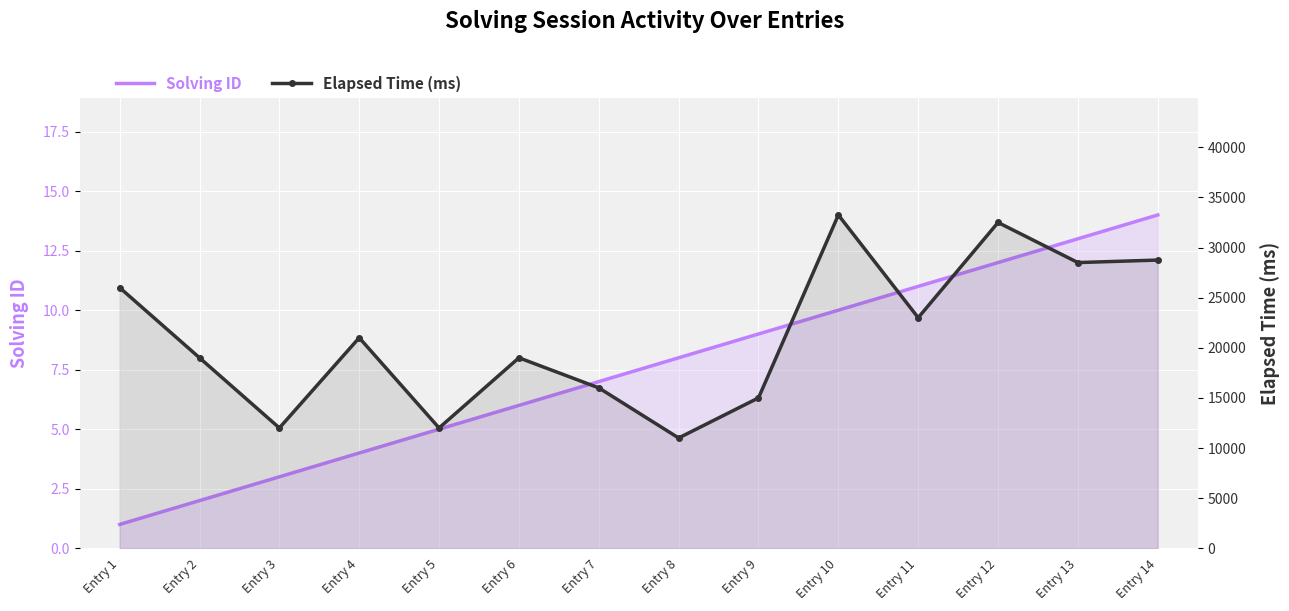

The Elapsed Time (ms) series shows 26236 at Entry 9. True or false?

False